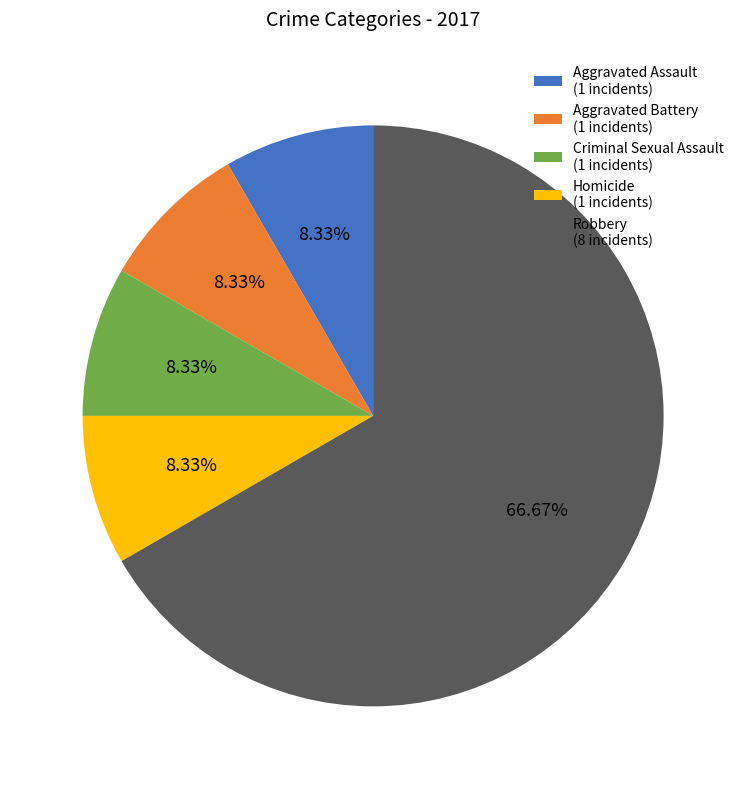

Which category accounts for the majority?

Robbery